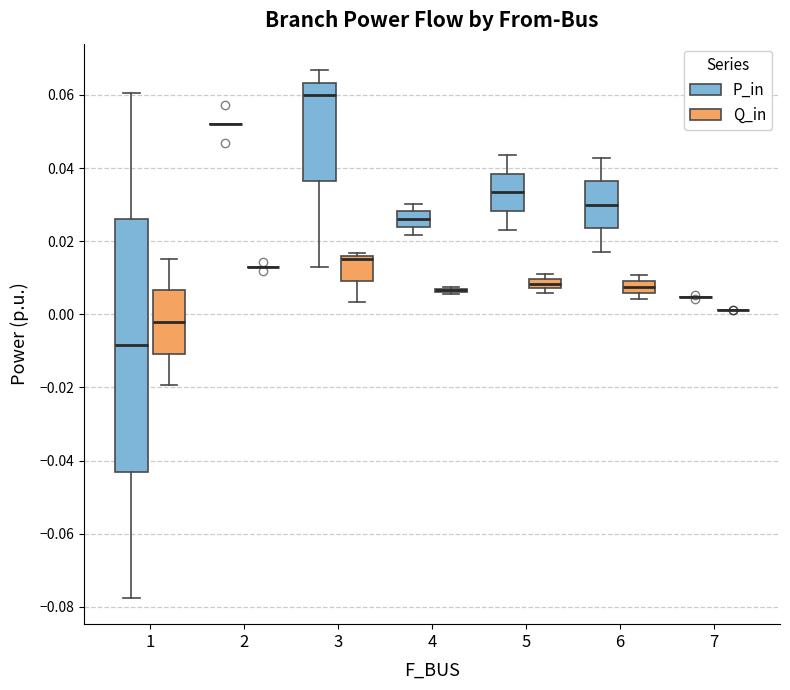

Which box is the tallest, from its lower edge to its upper edge?

1 (P_in)